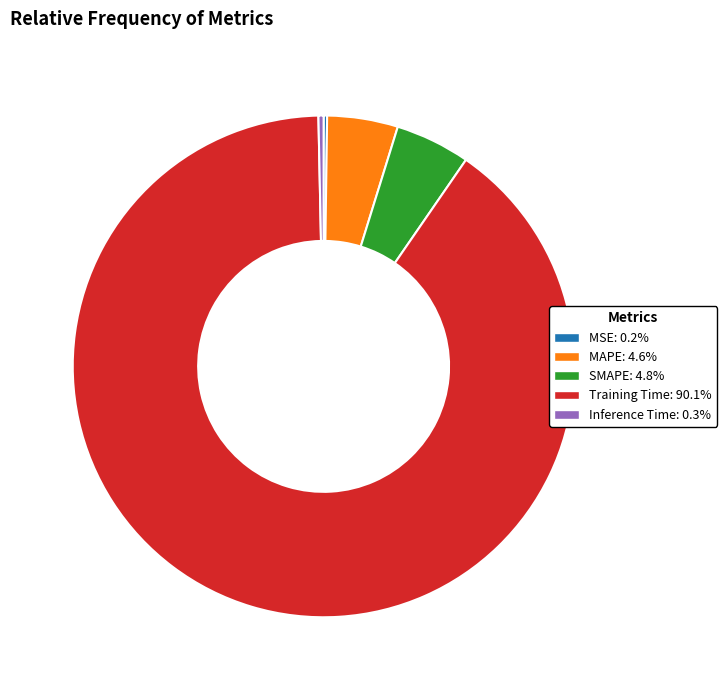

Combined, do MAPE and Inference Time account for over 50%?

No